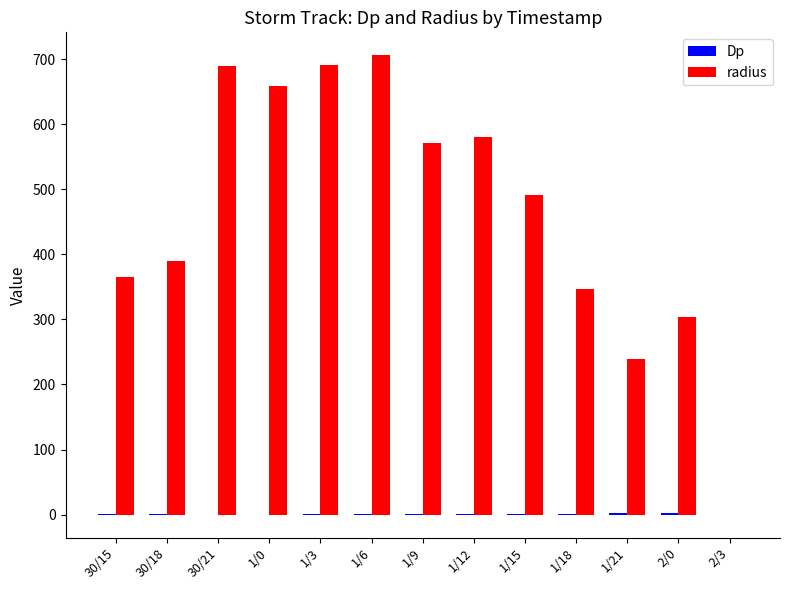

Between 1/12 and 1/15, which series saw the biggest shift?

radius